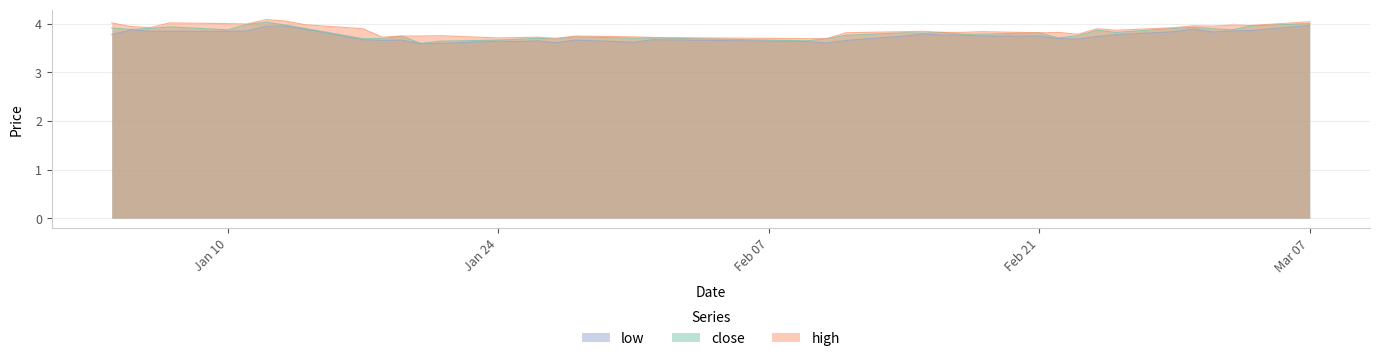

What is the total value across all series at 2011-01-13?

12.0